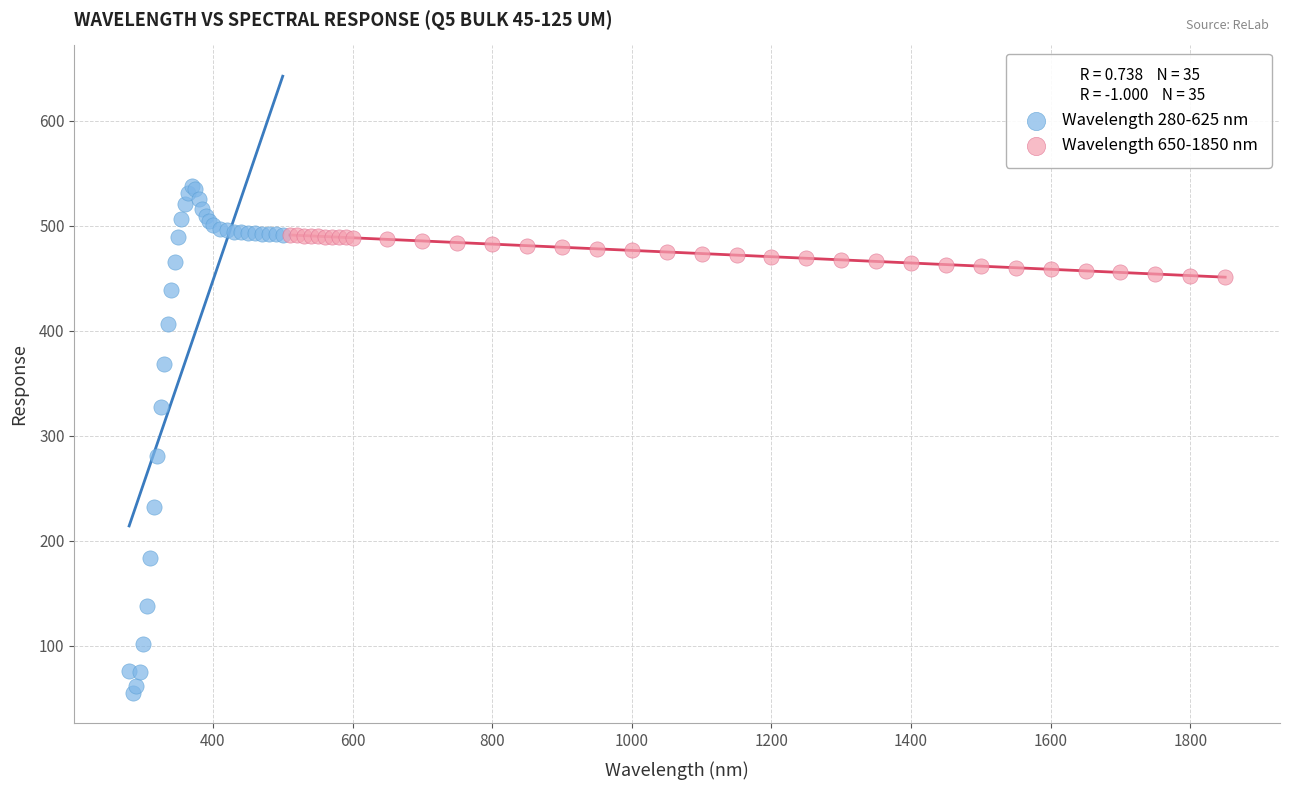

Which series reaches the maximum Y coordinate?

Wavelength 280-625 nm